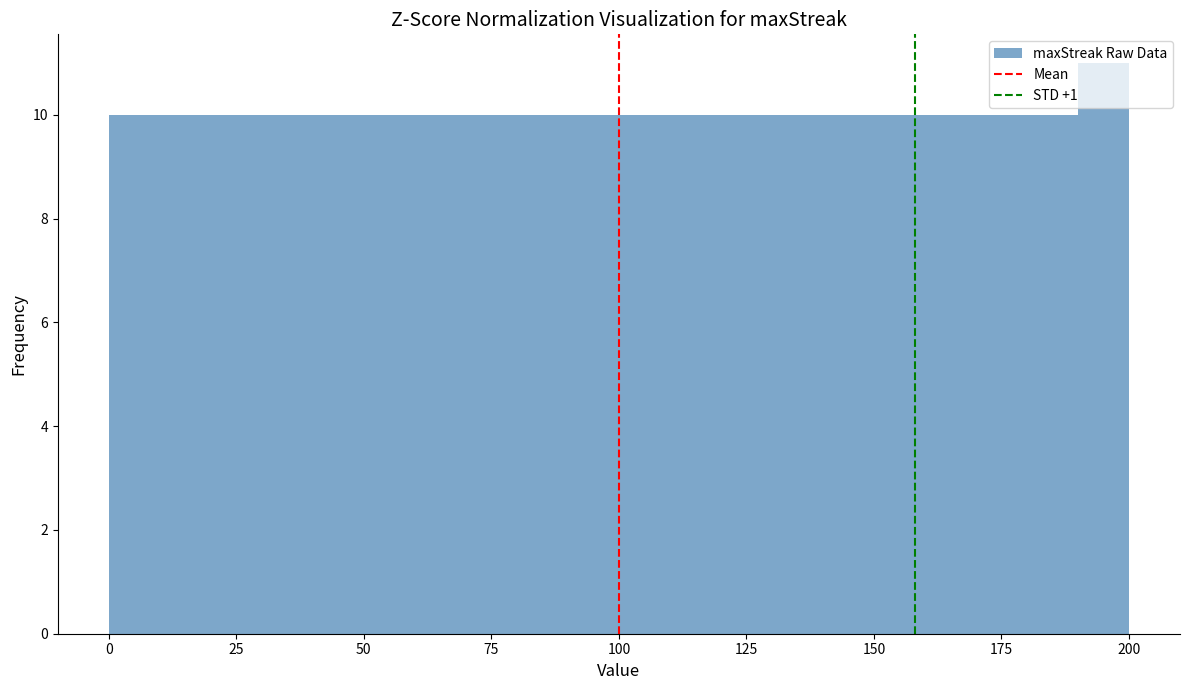

Around what value on the x-axis is the tallest bar? Give the approximate position of its centre, as read against the axis.

195